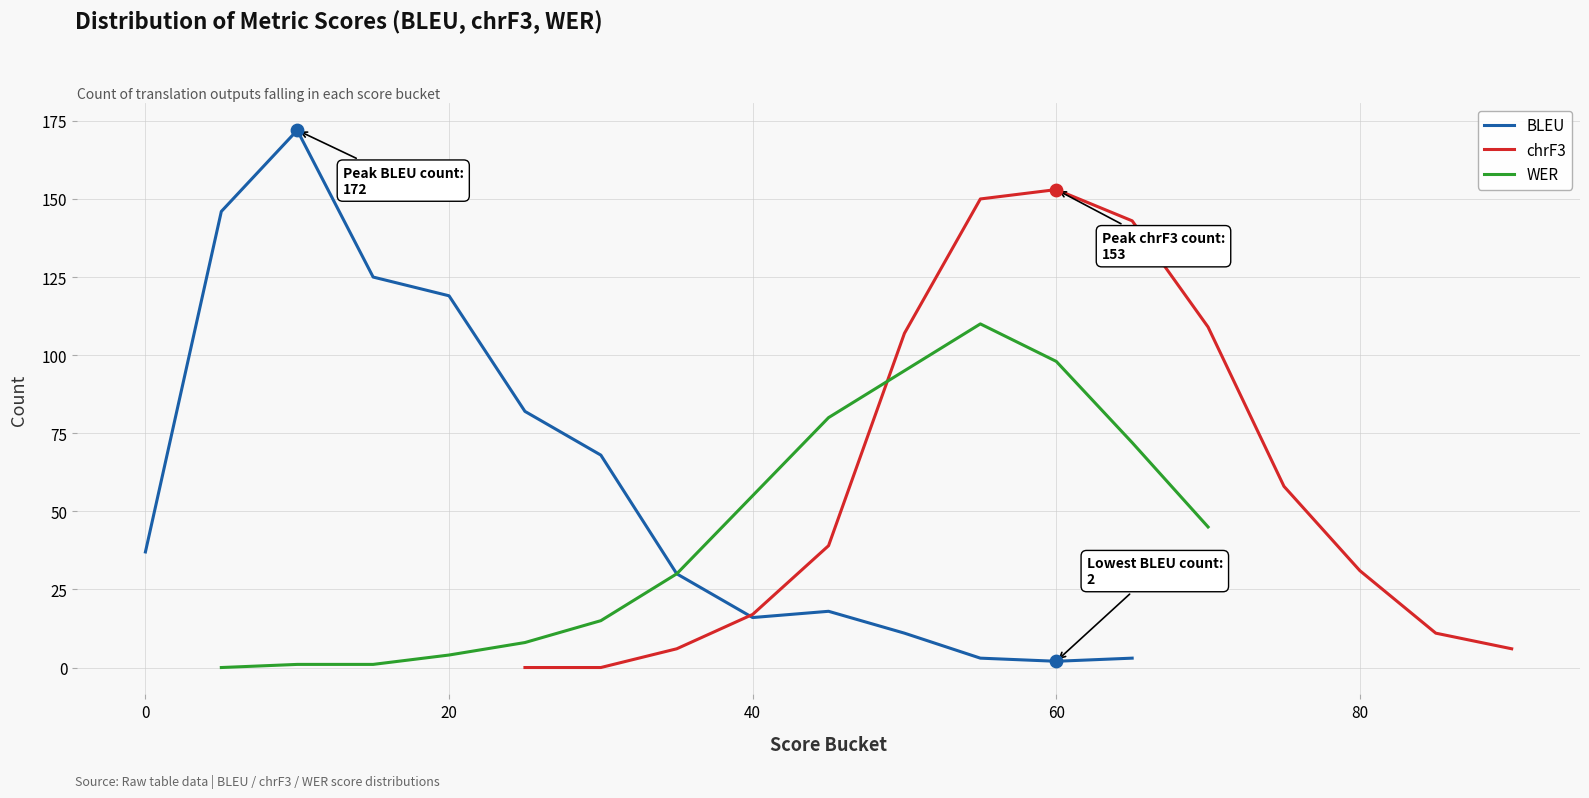

The value of BLEU at 40 is 27. True or false?

False